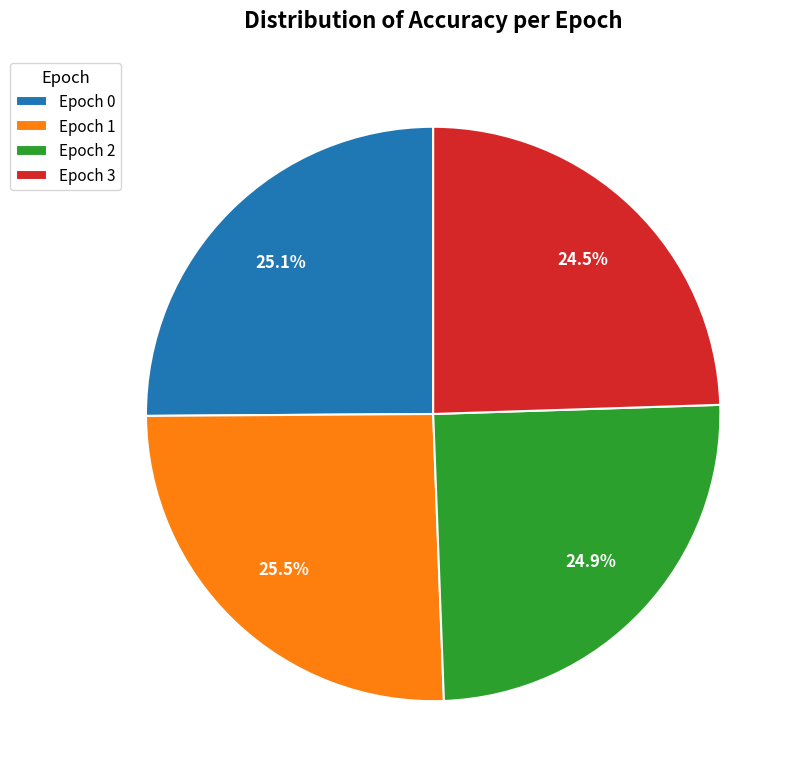

Between Epoch 1 and Epoch 2, which is larger?

Epoch 1